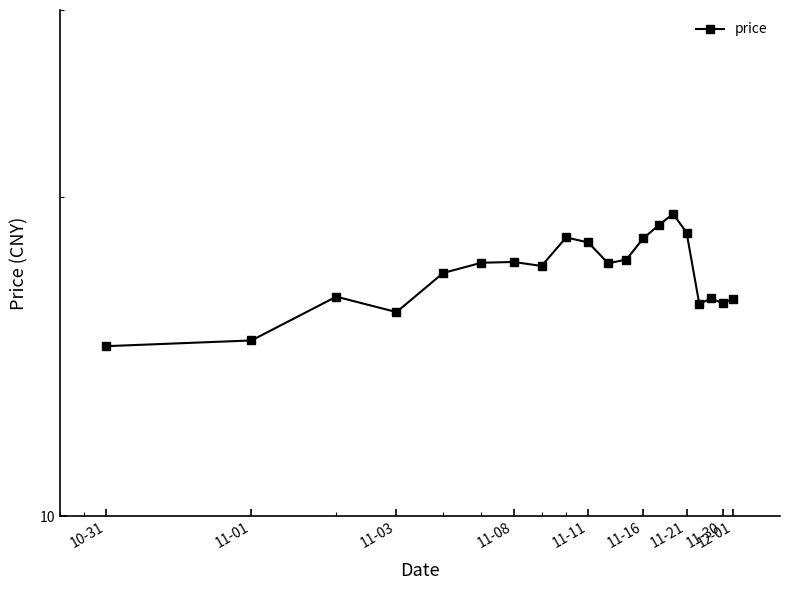

Between 9 and 11-30, which is larger?

9